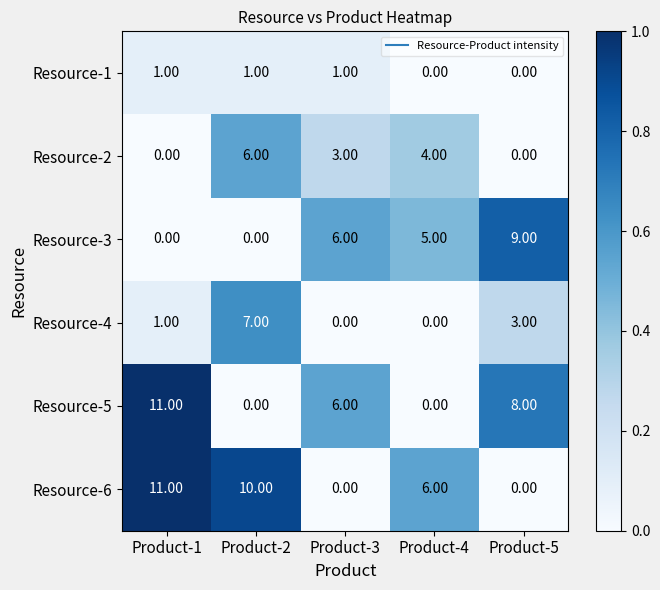

What is the difference between the maximum and minimum values in the Resource-2 series?

6